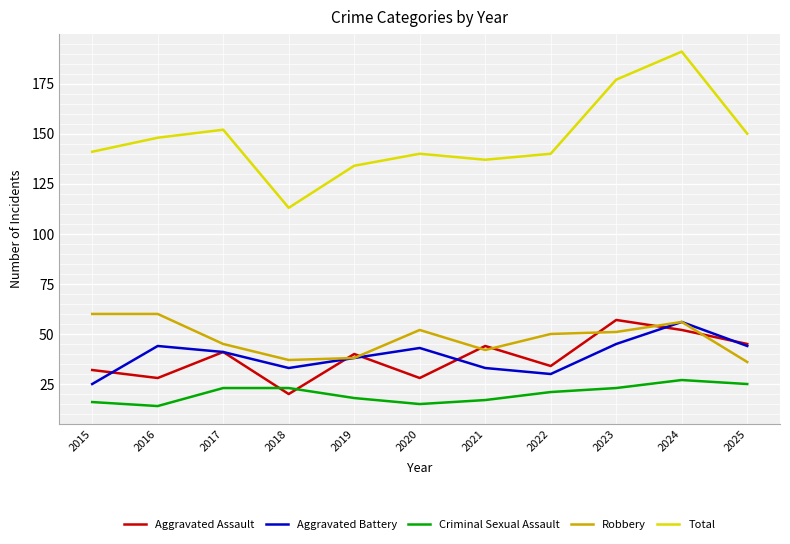

What is the greatest value displayed?

191